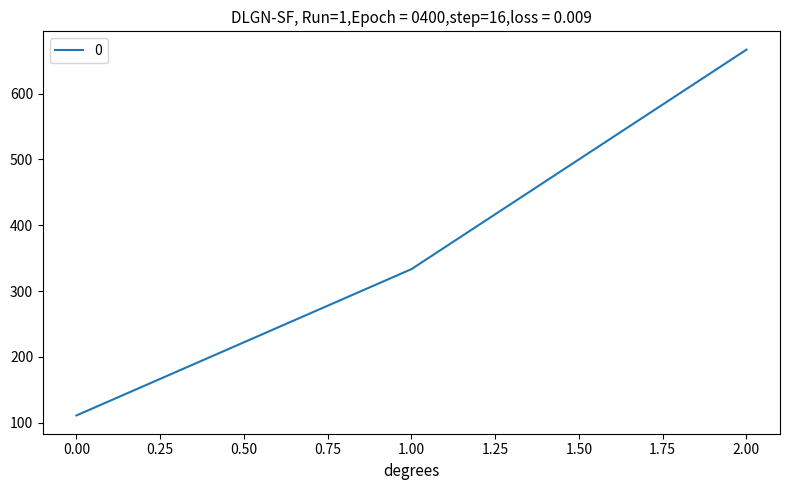

Does the chart have visible grid lines?

No